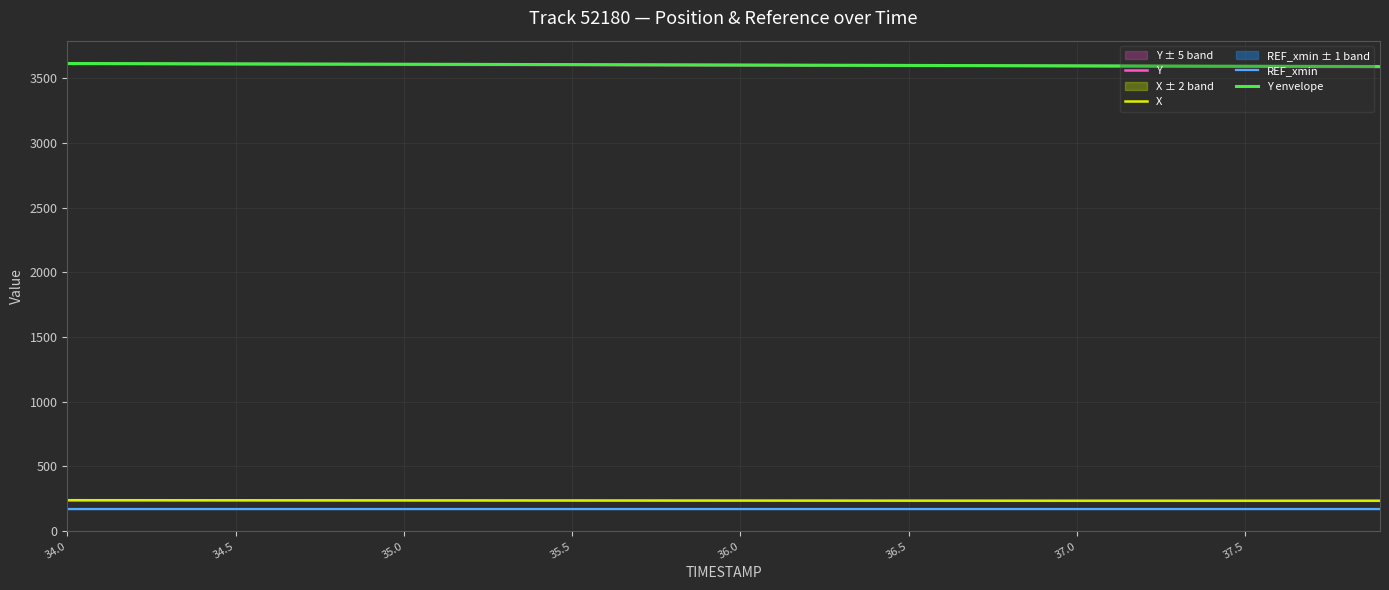

What is the maximum value for X?

238.6